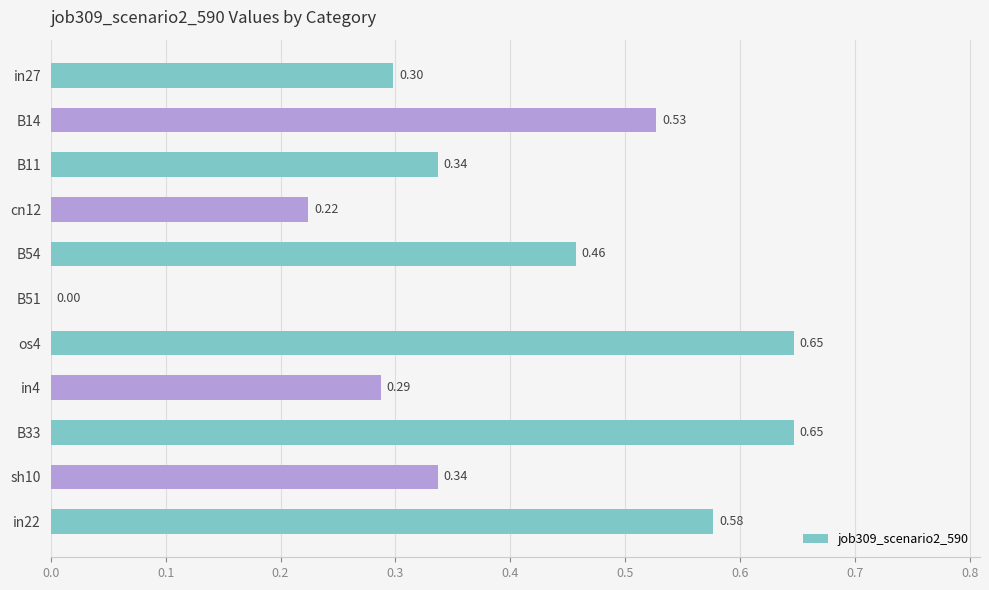

What is the sum of the values at B11 and B14?

0.9